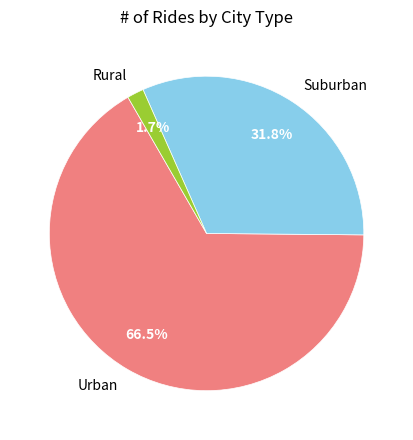

Rank the categories by value from highest to lowest.

Urban, Suburban, Rural